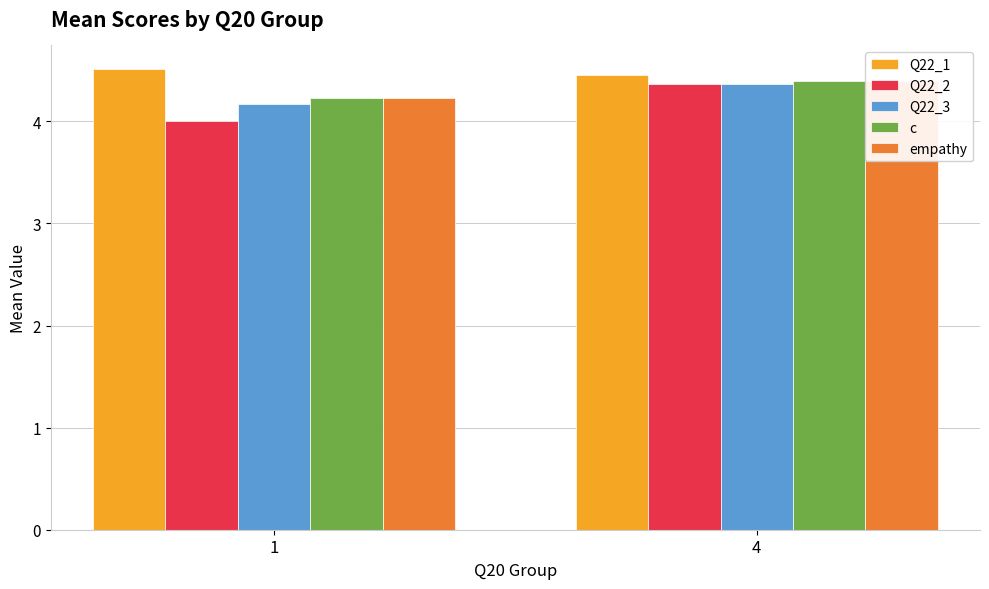

Rank the series by their maximum value, from highest to lowest.

Q22_1, c, empathy, Q22_2, Q22_3